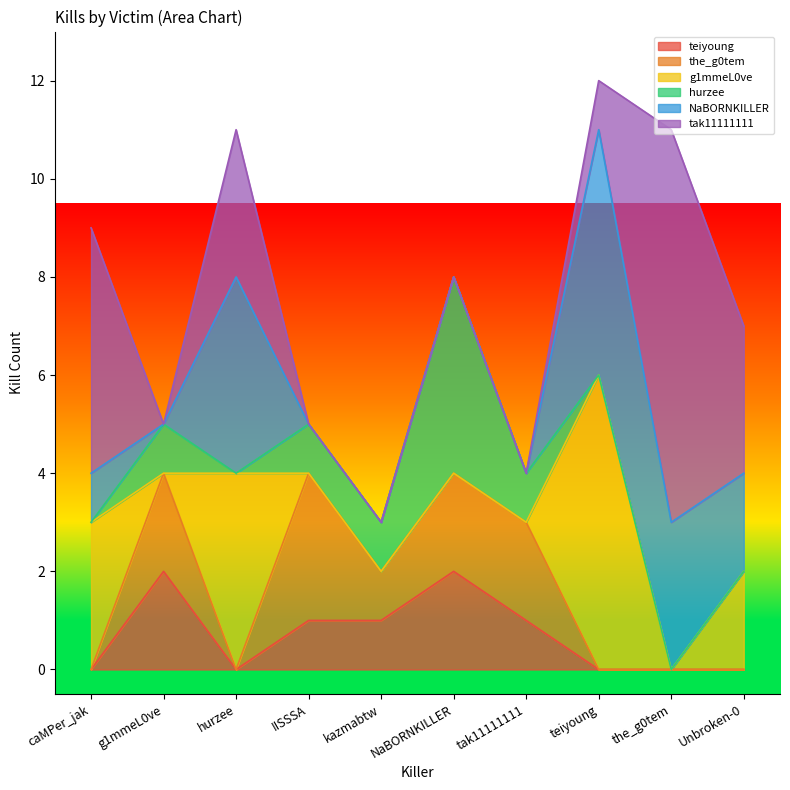

How many interior local valleys does the teiyoung series have?

1